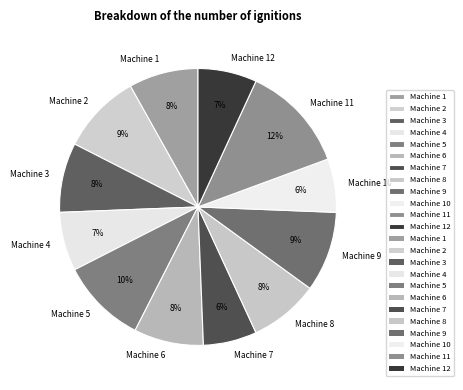

How many slices are in this pie chart?

12